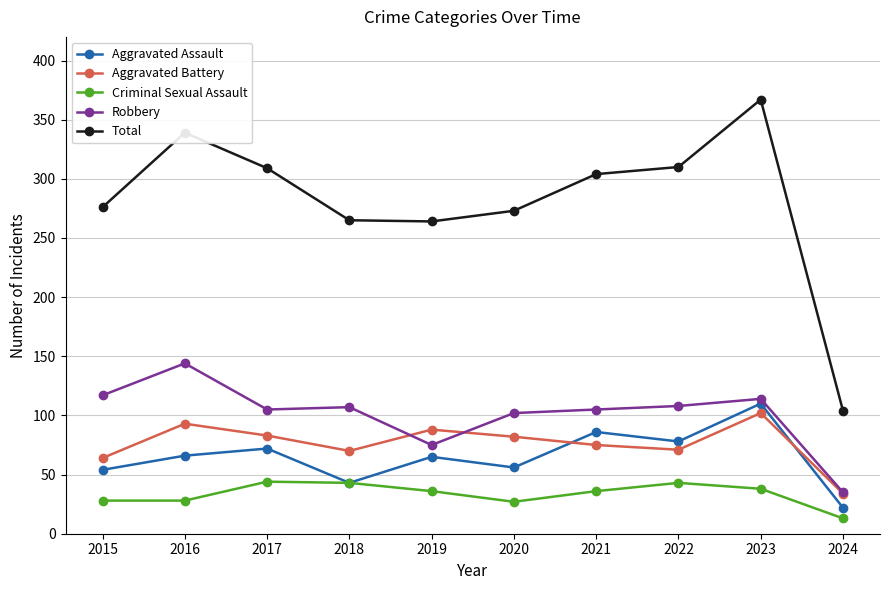

What is the value of the Aggravated Assault point at the 5th from the left?

65